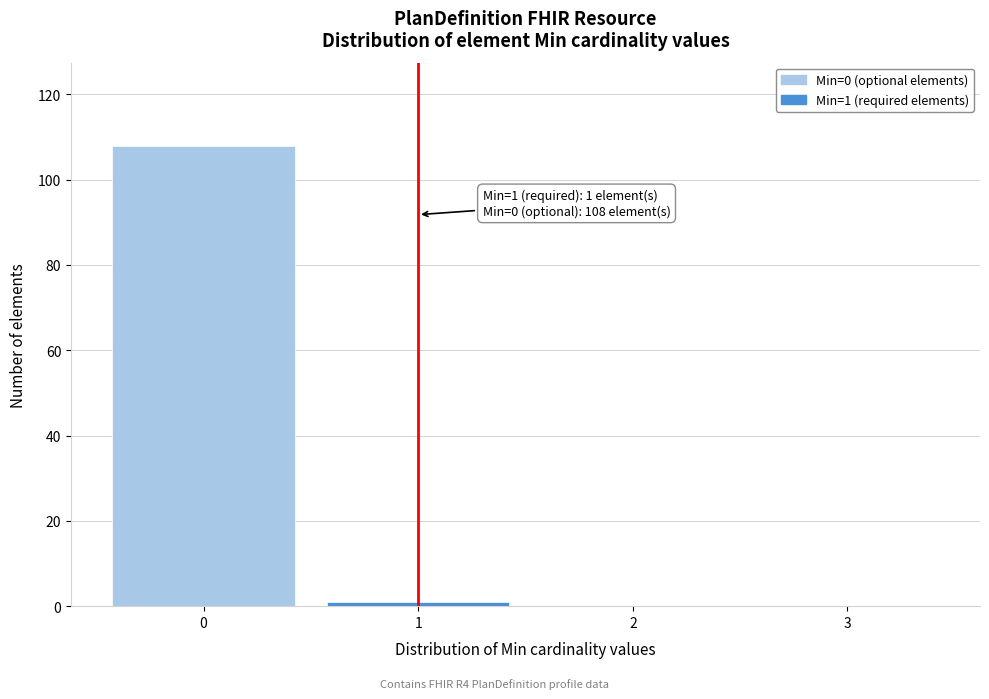

Over which range of the x-axis is the bar tallest?

-0.5 to 0.5